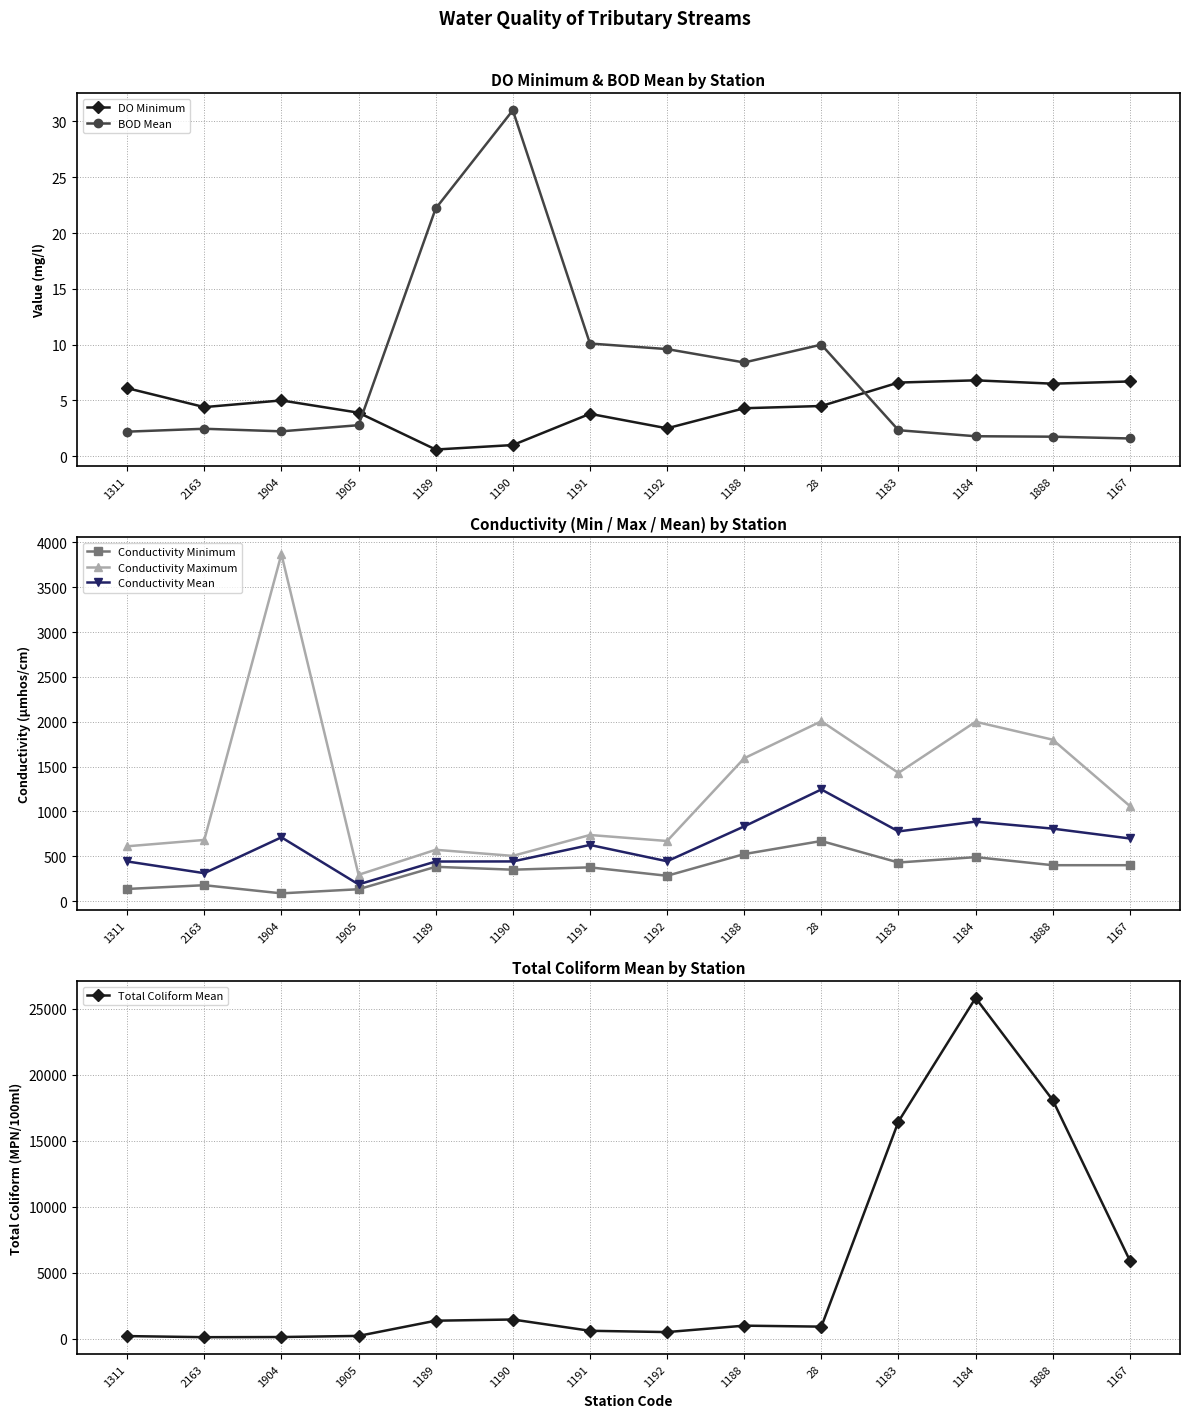

Where is the first local maximum for DO Minimum?

1904